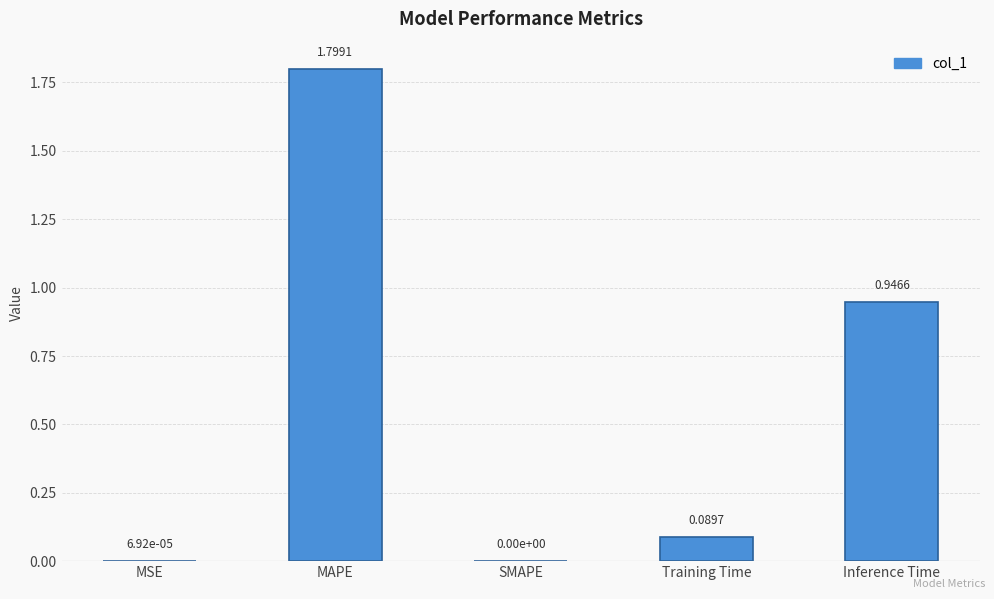

True or false: the data shows 0.3 at Inference Time.

False